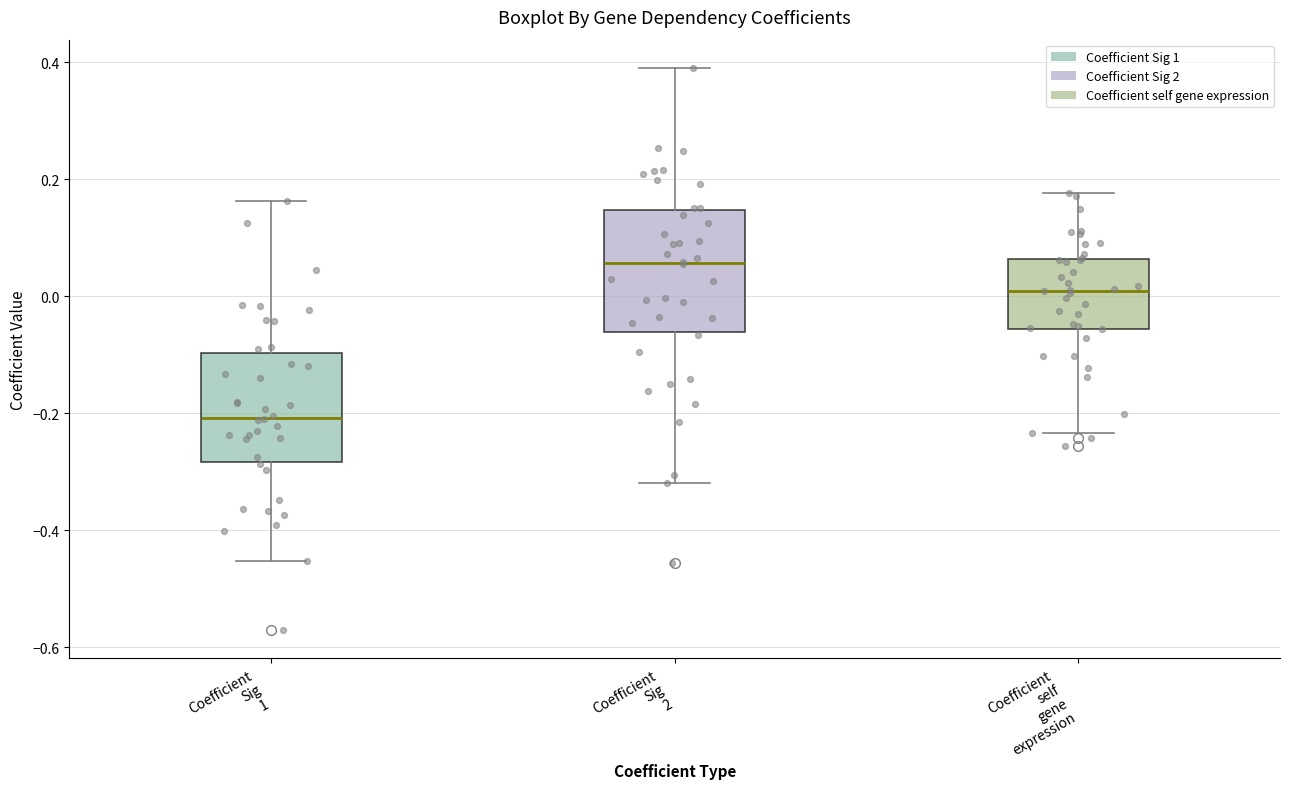

Which box is the tallest, from its lower edge to its upper edge?

Coefficient Sig 2